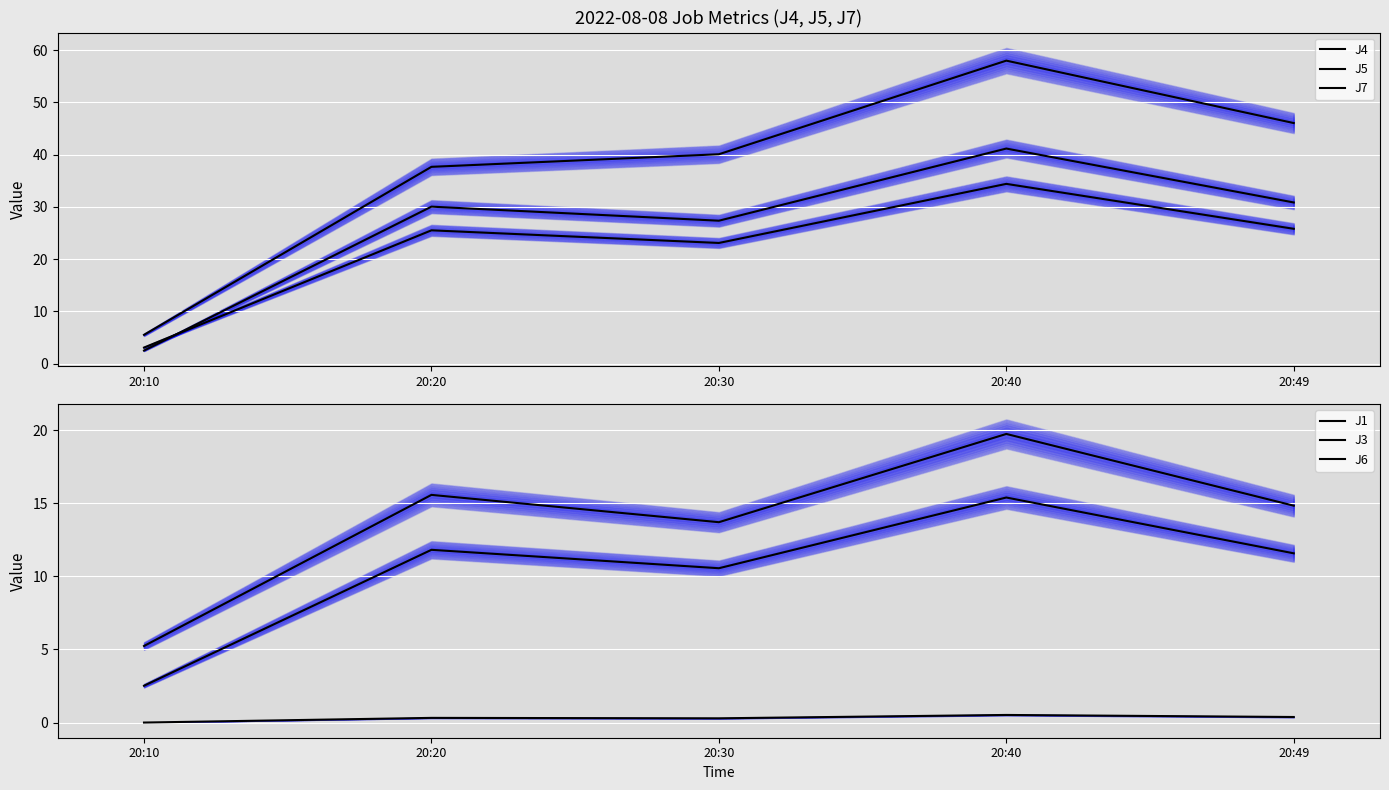

Which has a higher value, 20:10 or 20:49?

20:49